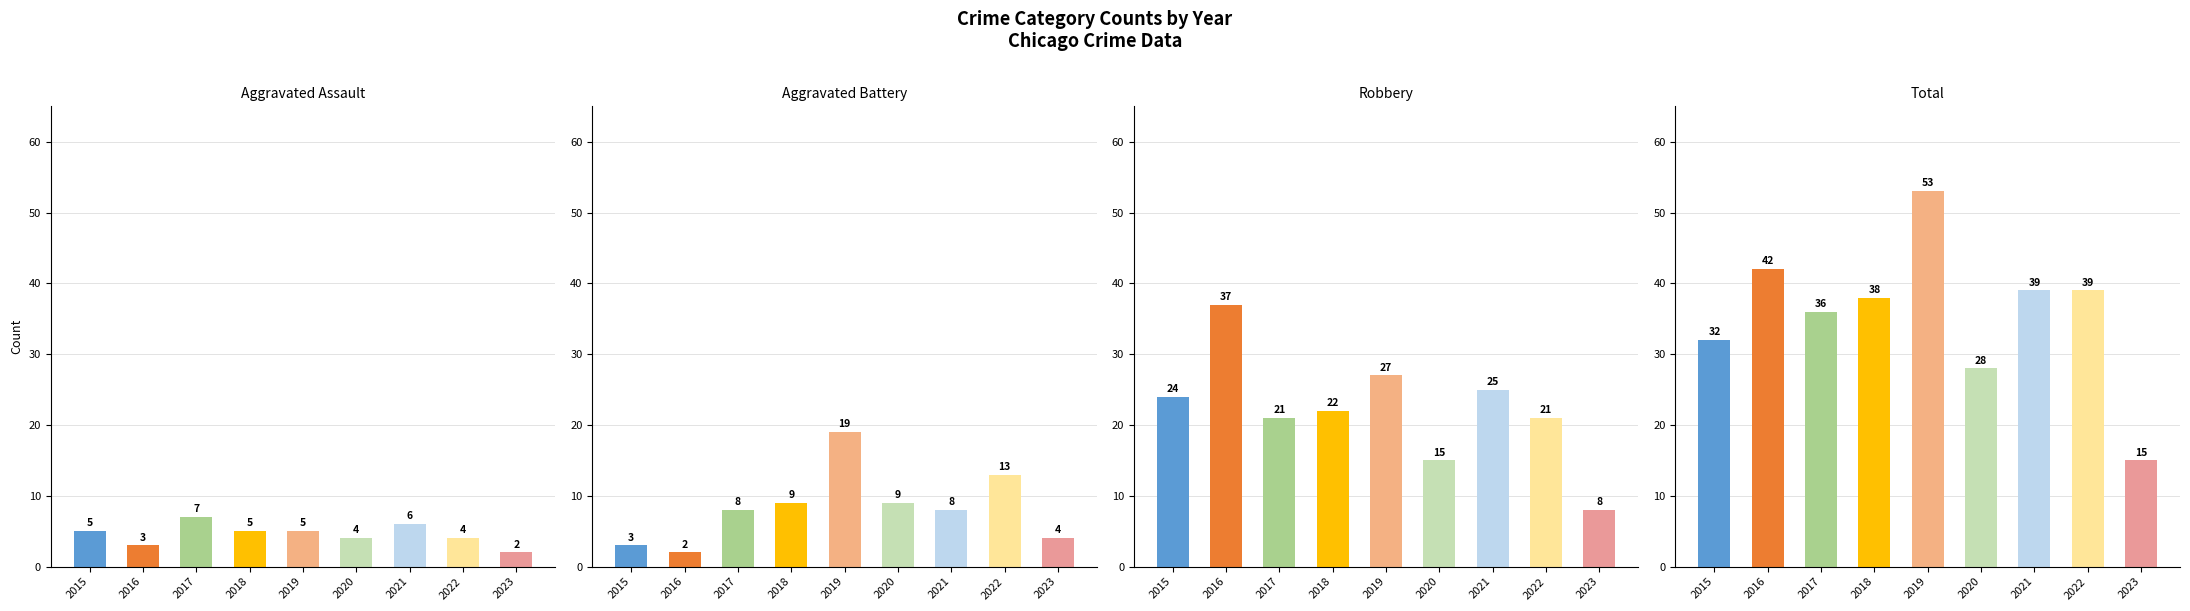

What is the average value of the Total series?

36